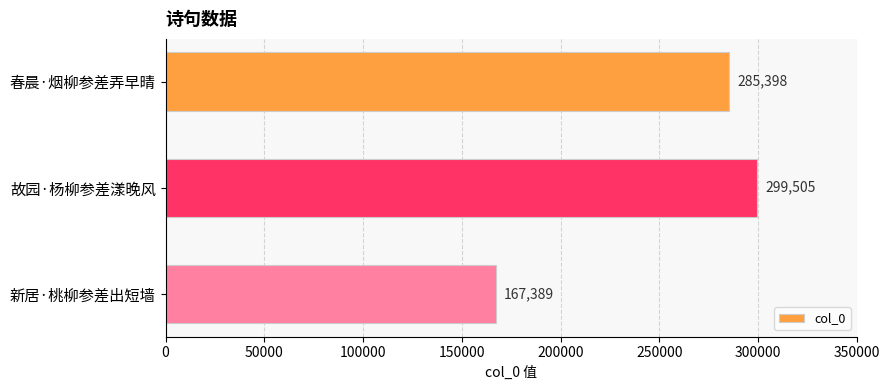

Which category has the lowest value across all series?

新居·桃柳参差出短墙